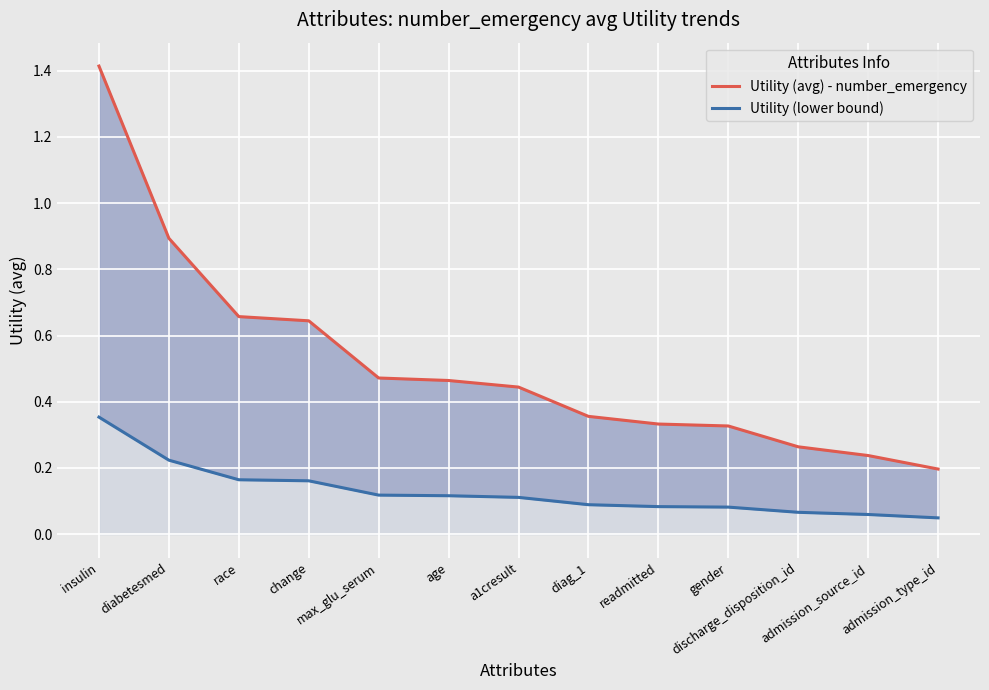

Which series has the largest total across all categories?

Utility (avg) - number_emergency